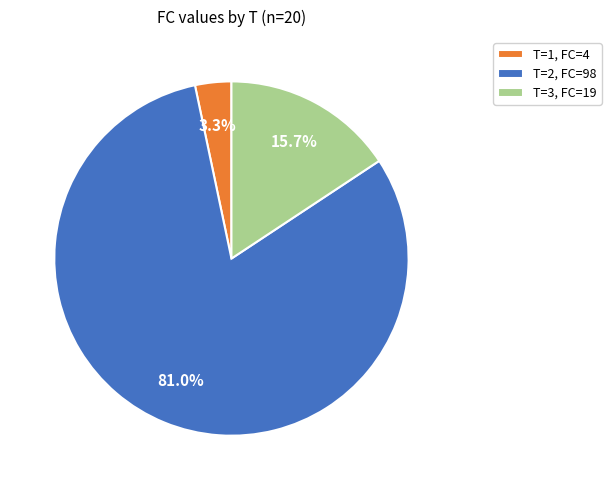

Which slice is the largest?

T=2, FC=98